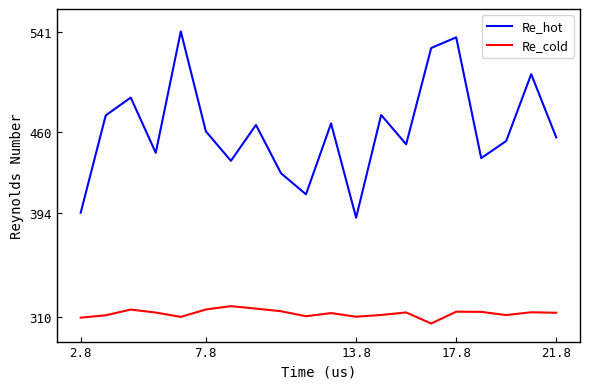

Which series has the largest range (max minus min)?

Re_hot